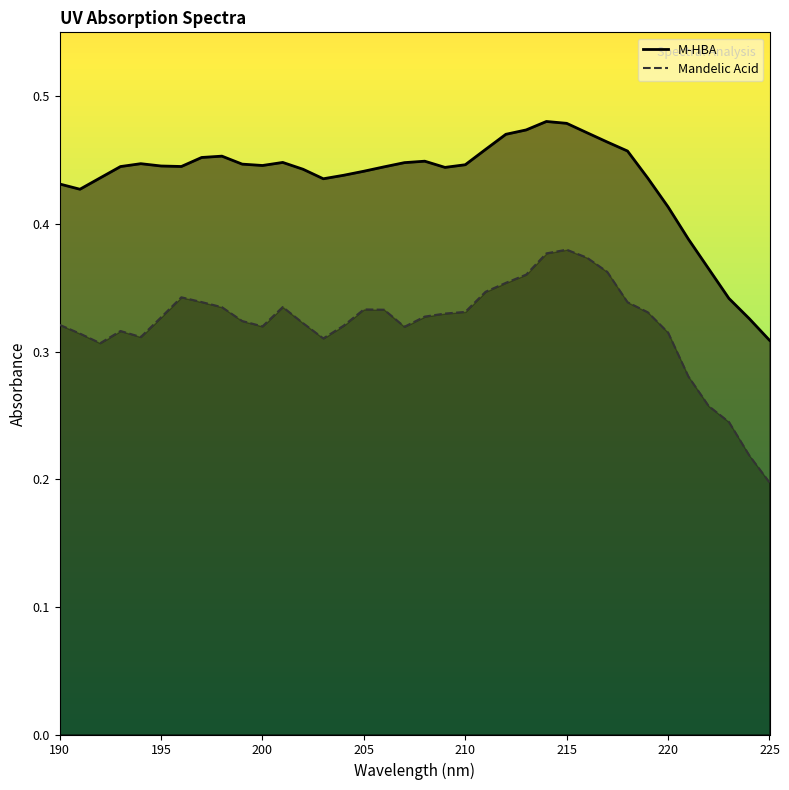

How many interior local peaks does the Mandelic Acid series have?

5